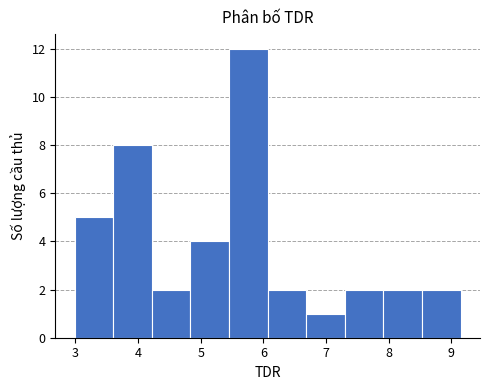

Which range on the x-axis has the tallest bar?

5.4 to 6.1